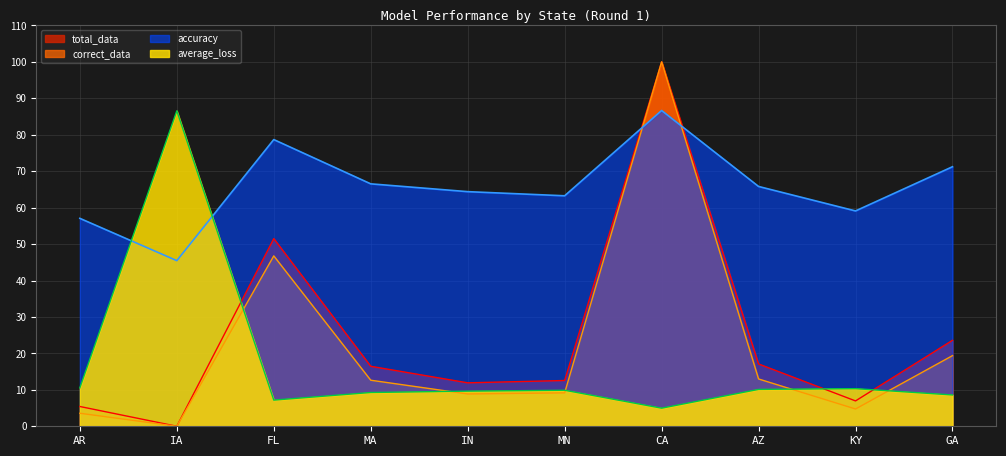

Which series has the largest range (max minus min)?

correct_data